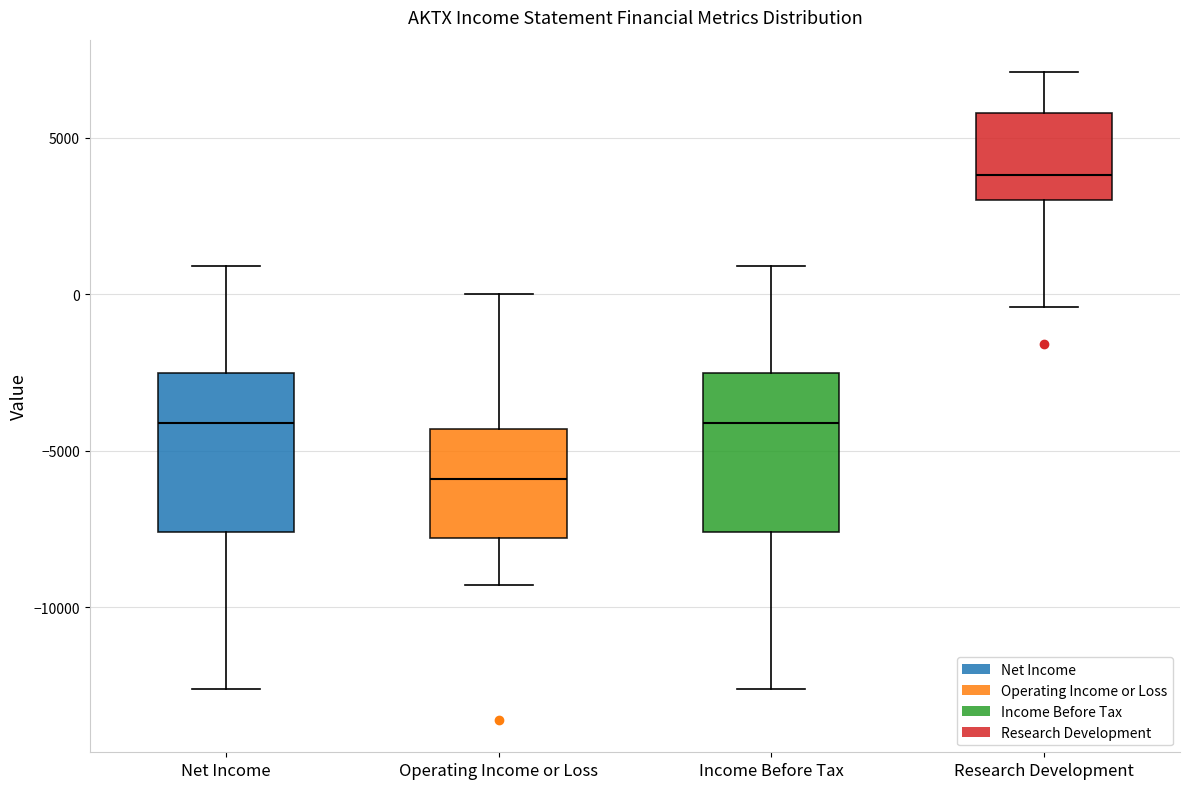

Where does the upper whisker of the box for Net Income end on the y-axis? The values are not printed on the chart, so give them approximately, as read against the axis.

1000